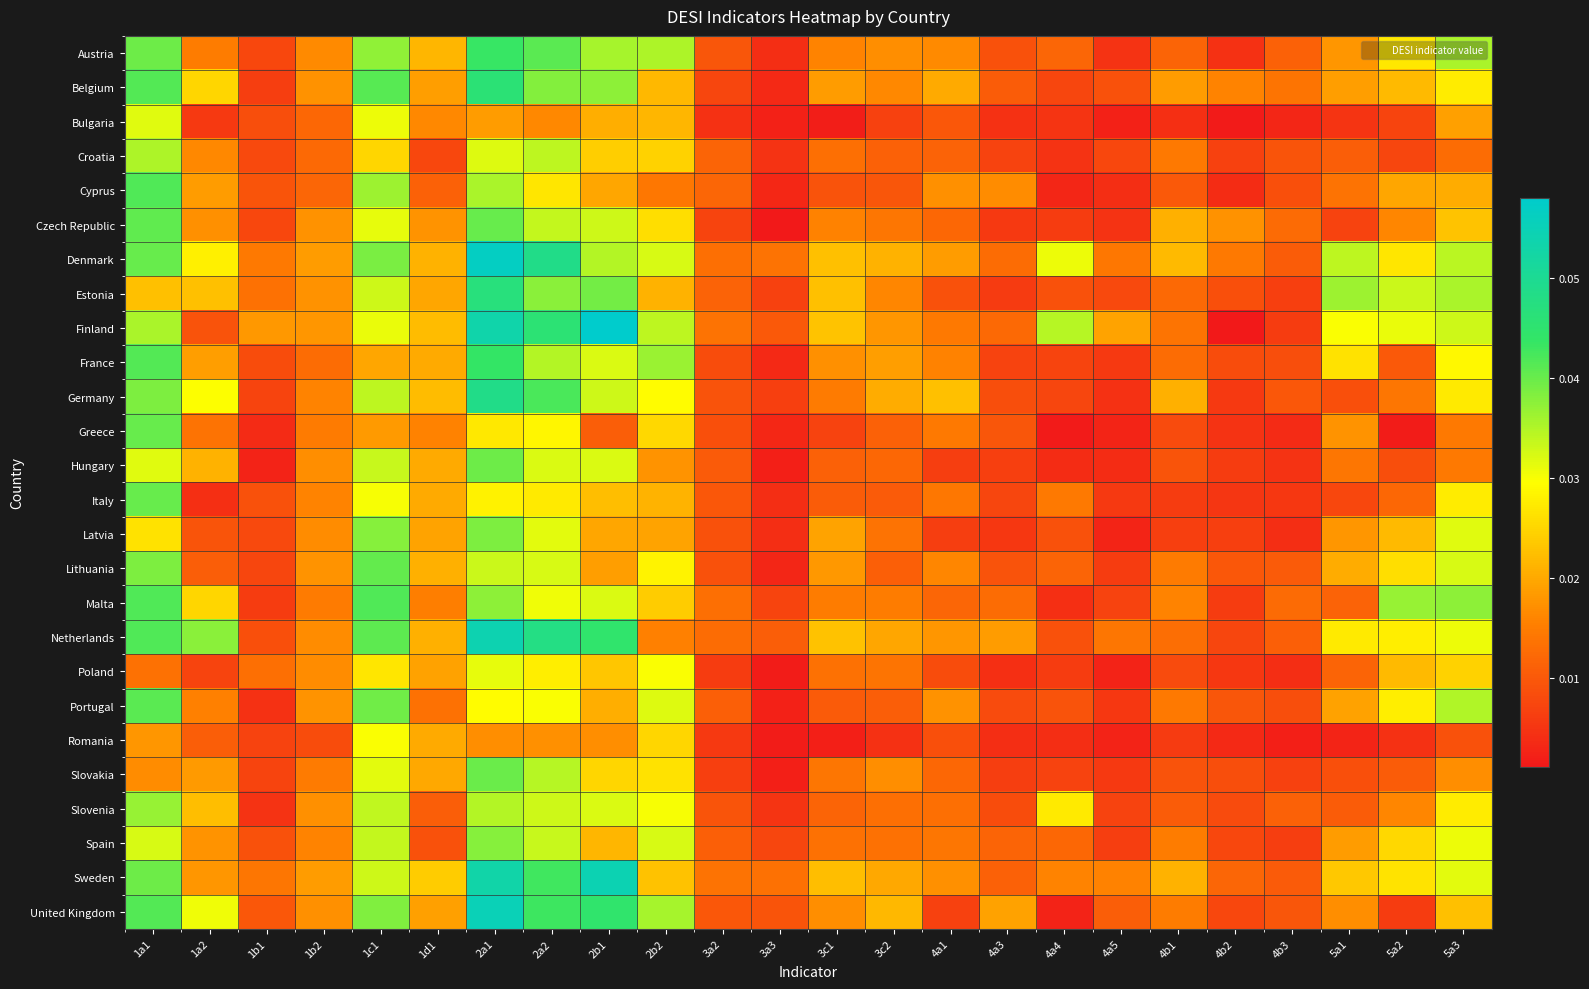

Rank the series at 5a1 from lowest to highest value.

Romania, Bulgaria, Czech Republic, Italy, Slovakia, Germany, Slovenia, Croatia, Malta, Poland, Cyprus, Hungary, United Kingdom, Greece, Latvia, Austria, Spain, Belgium, Portugal, Lithuania, Sweden, France, Netherlands, Finland, Denmark, Estonia